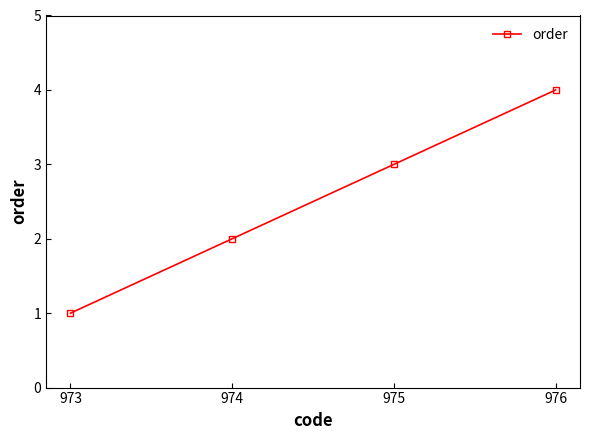

List the labels in order of value, smallest first.

973, 974, 975, 976